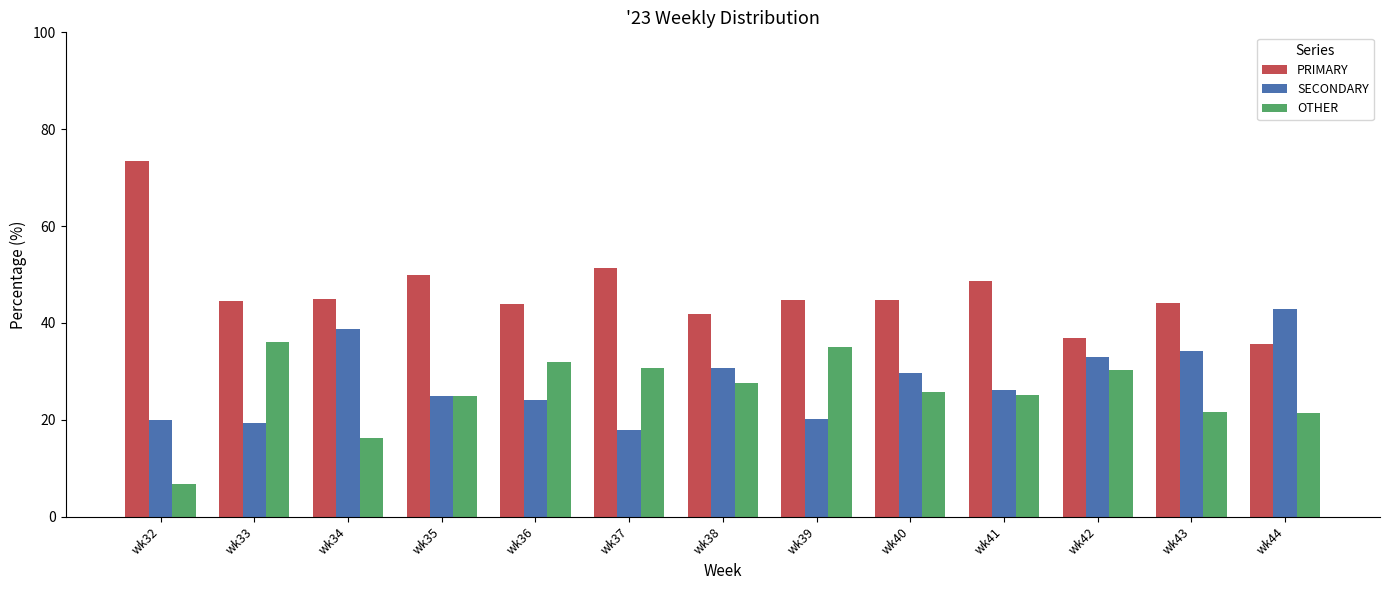

What are all the series names shown in the legend?

PRIMARY, SECONDARY, OTHER